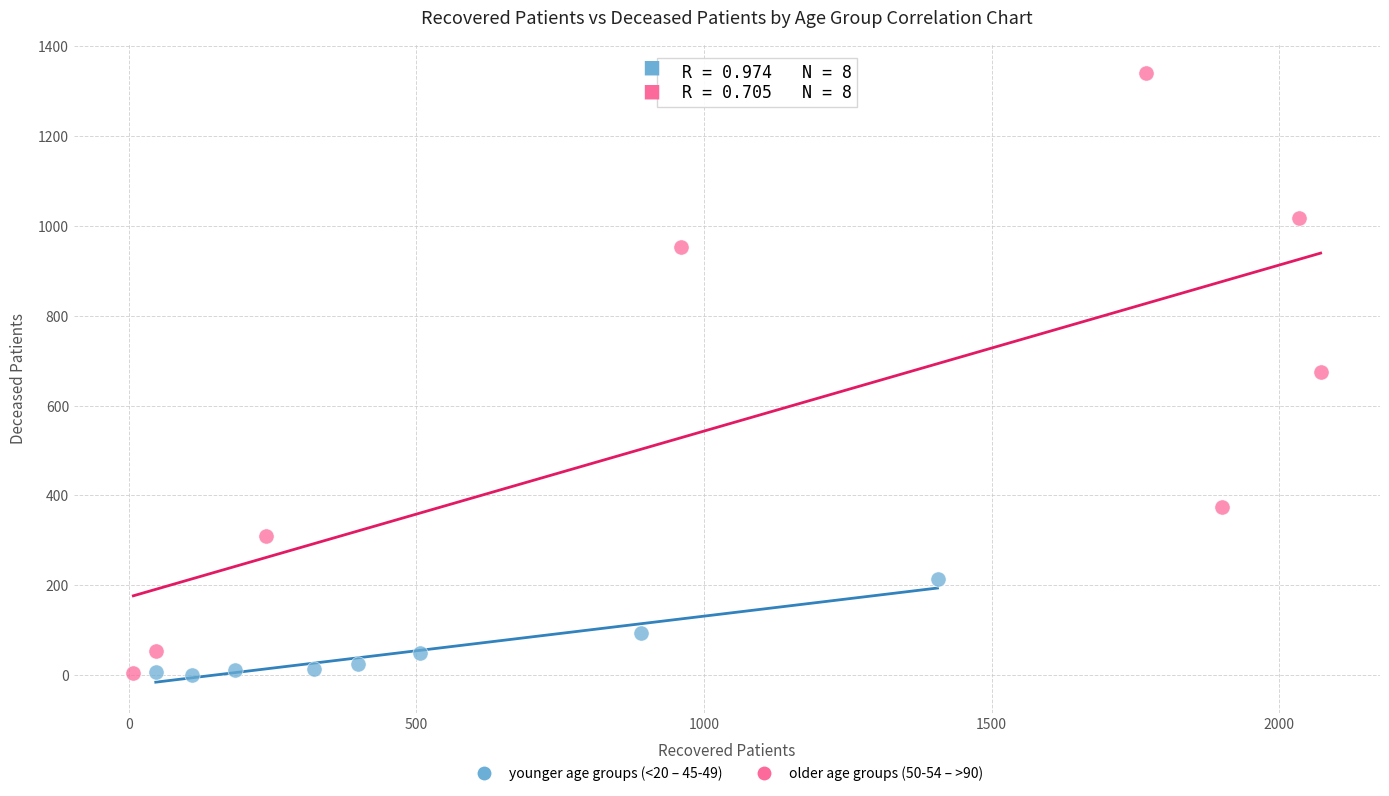

Which series has the largest Y range (max minus min)?

older age groups (50-54 – >90)